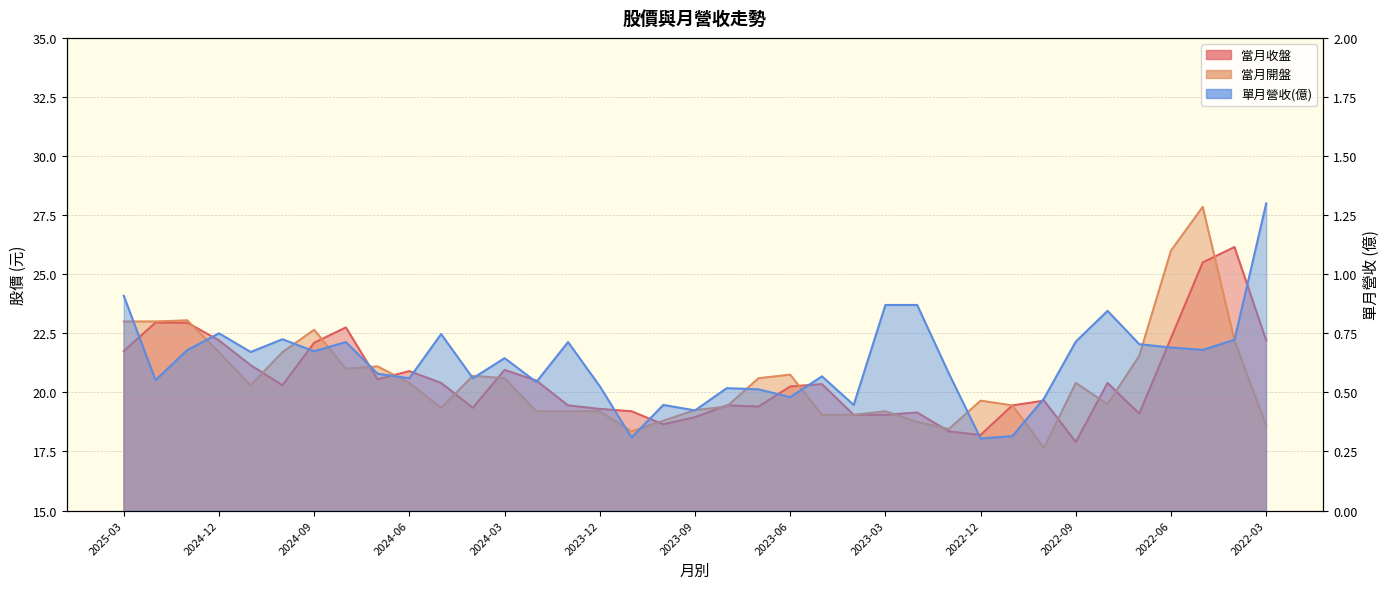

At which category does 當月收盤 reach its first local valley?

2024-10